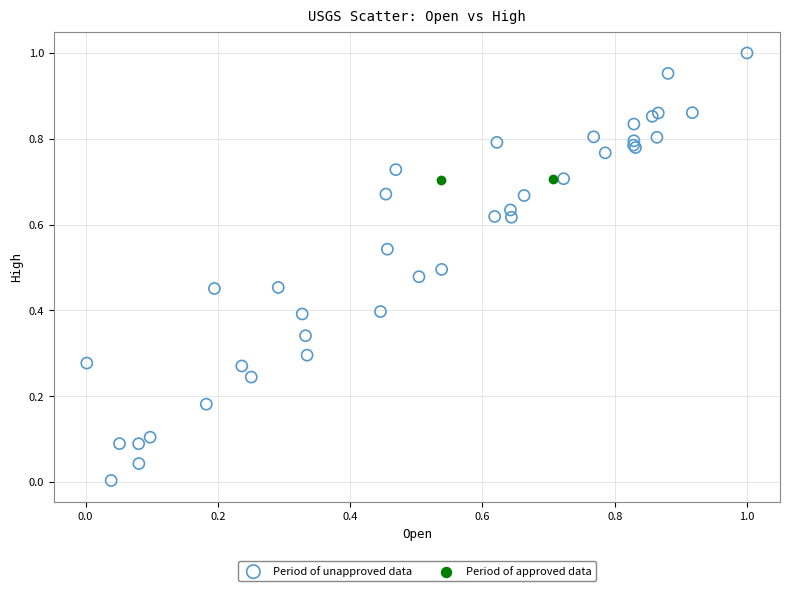

What are all the series names shown in the legend?

Period of unapproved data, Period of approved data